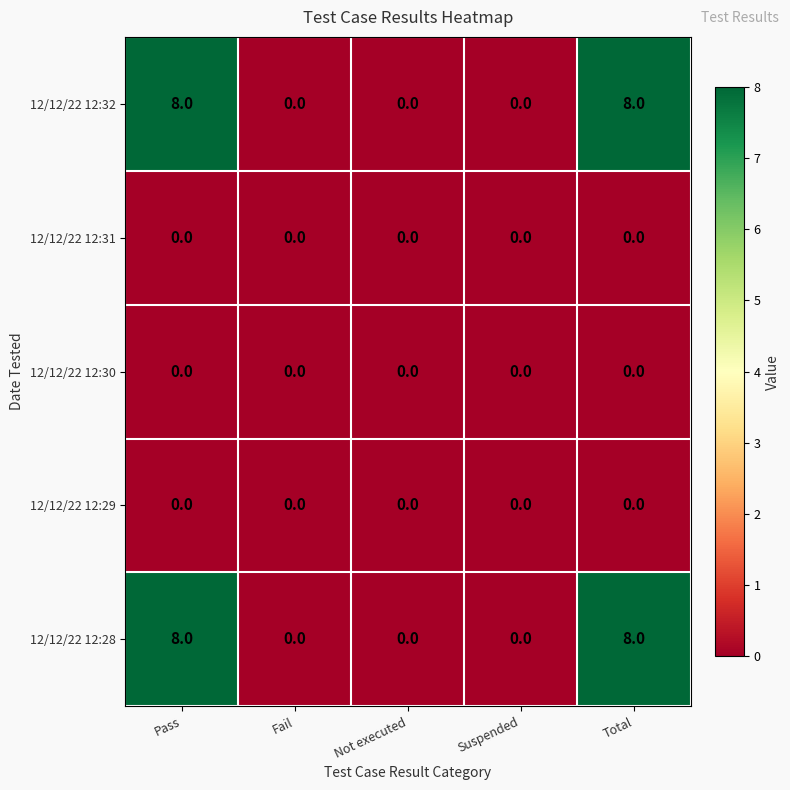

What is the spread (max minus min) of values at Total?

8